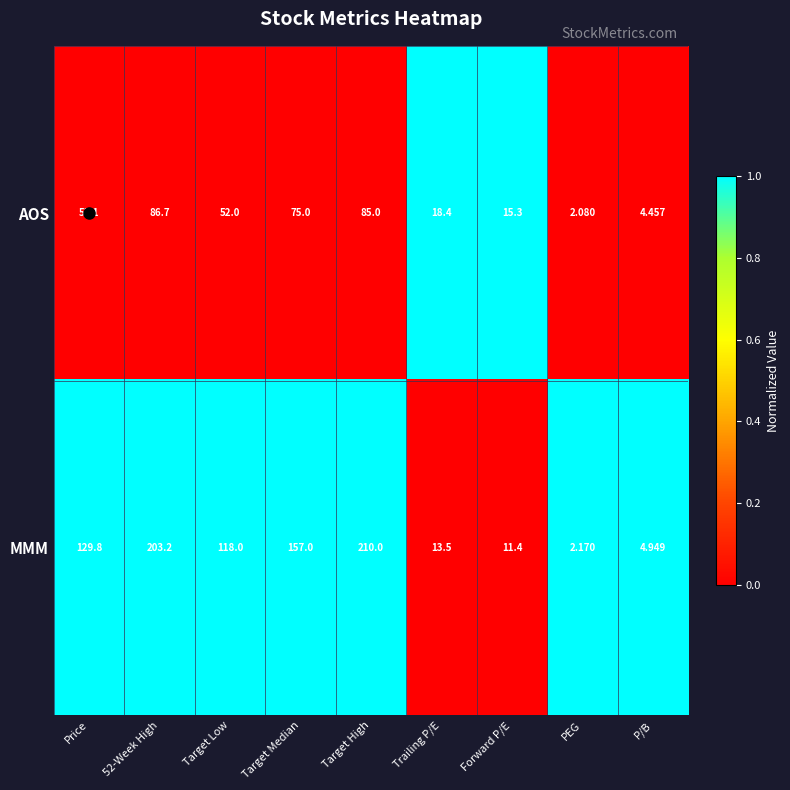

Which series has the largest range (max minus min)?

MMM